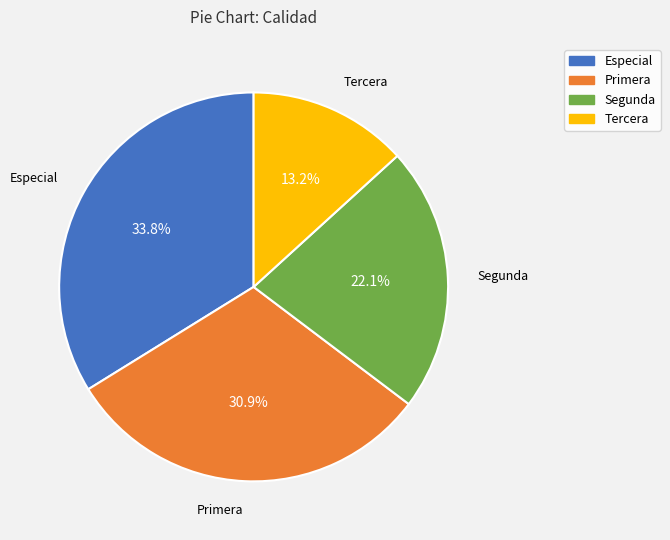

To the nearest percent, what is the average slice percentage?

25%